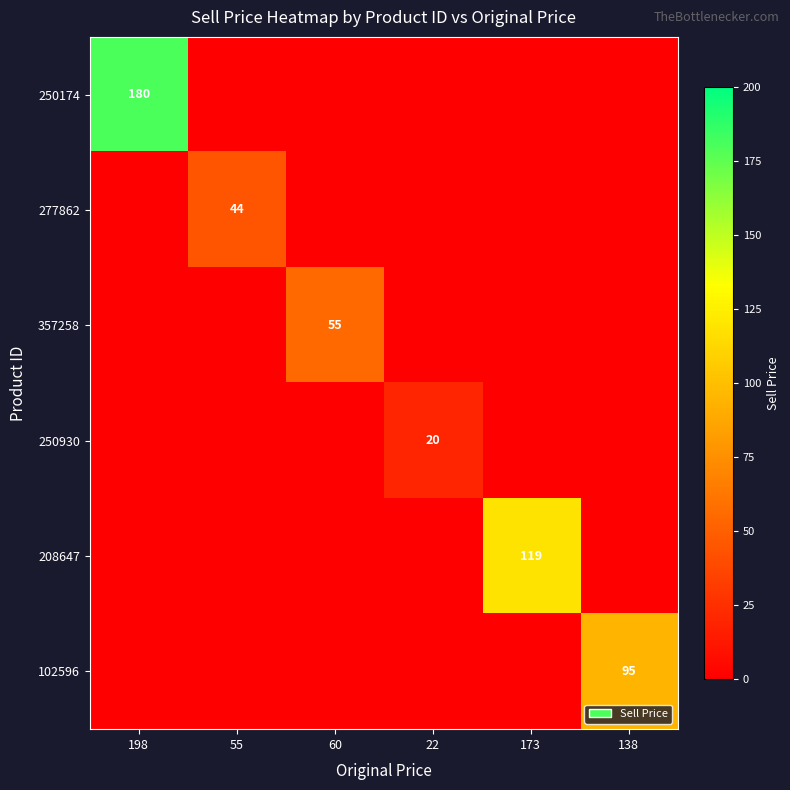

Is it true that 208647 equals 119 at 173?

True